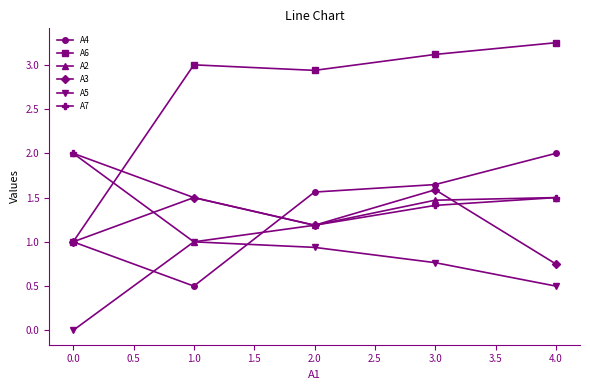

At which label is A7 closest to 1?

2.0